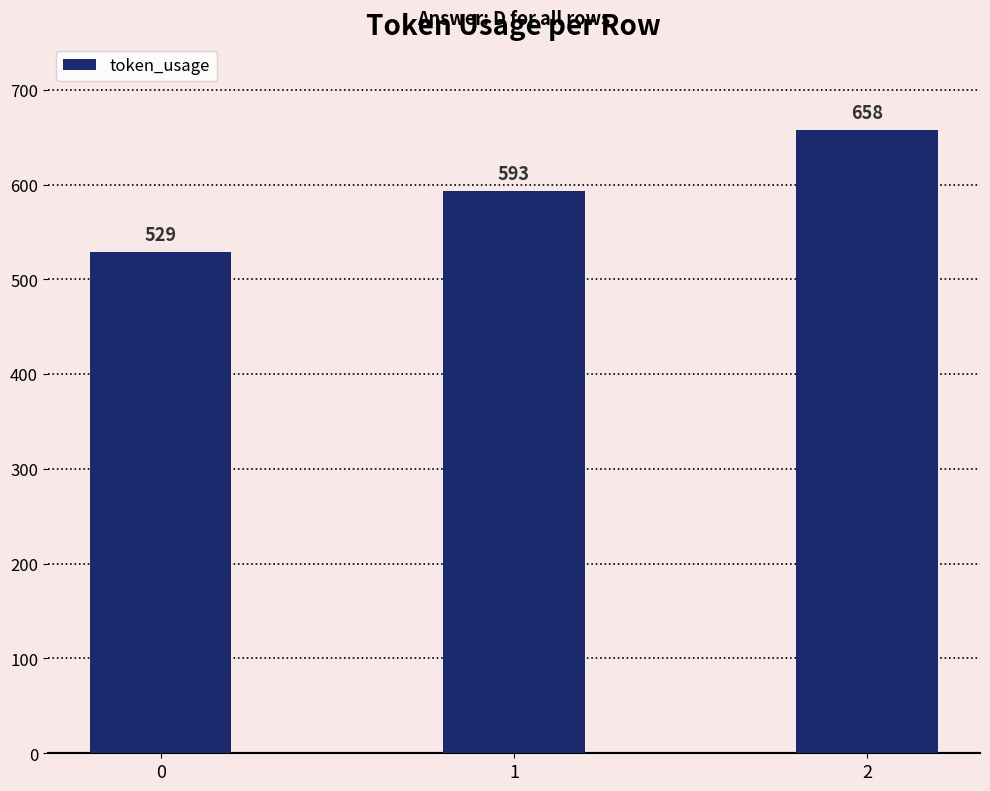

True or false: the data shows 529 at 0.

True